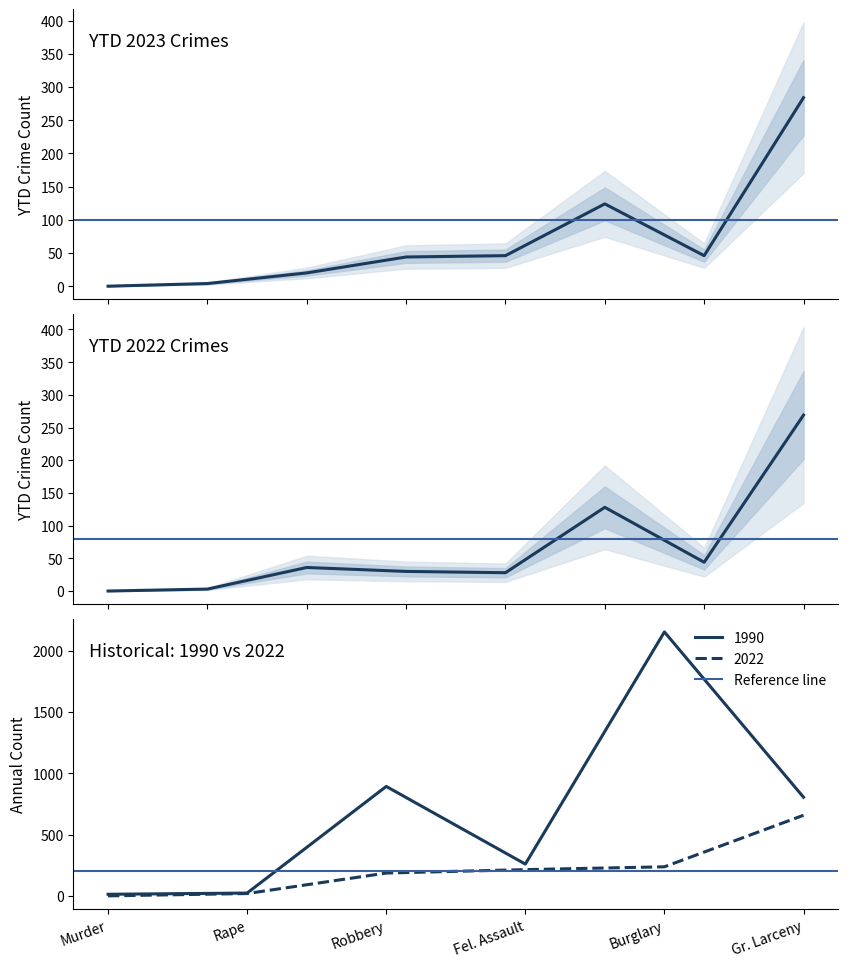

Rank the series at 7 from highest to lowest value.

YTD 2023, YTD 2022